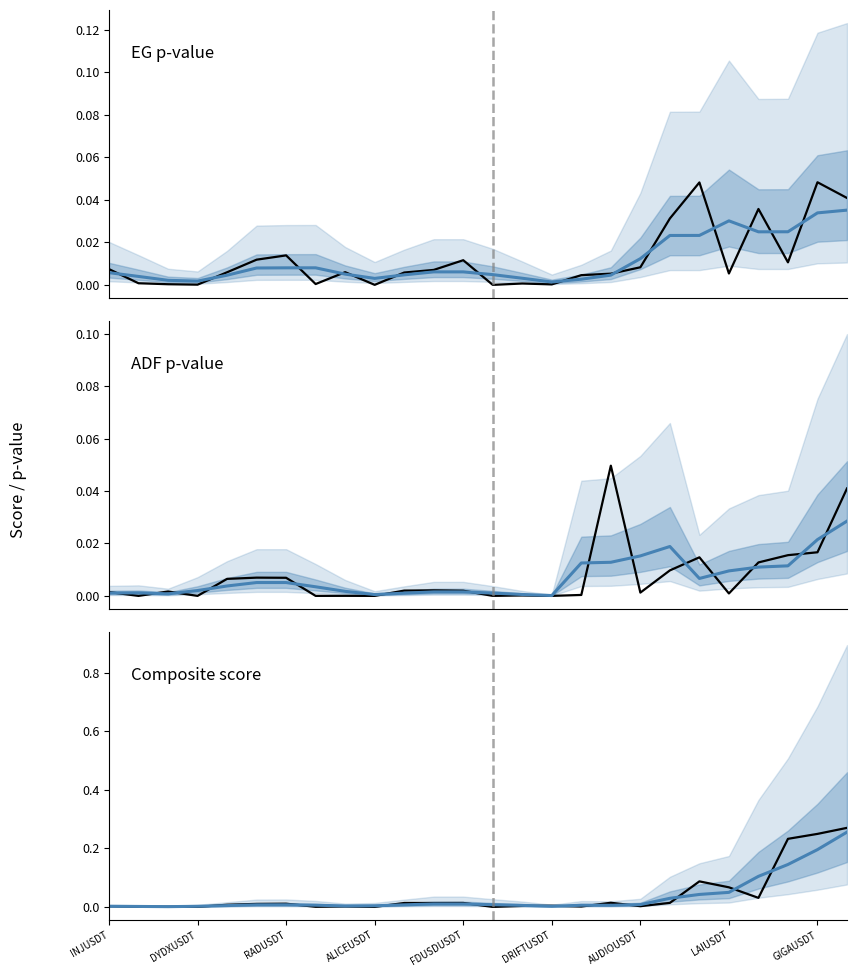

The composite_score series shows 0.3 at 25. True or false?

True